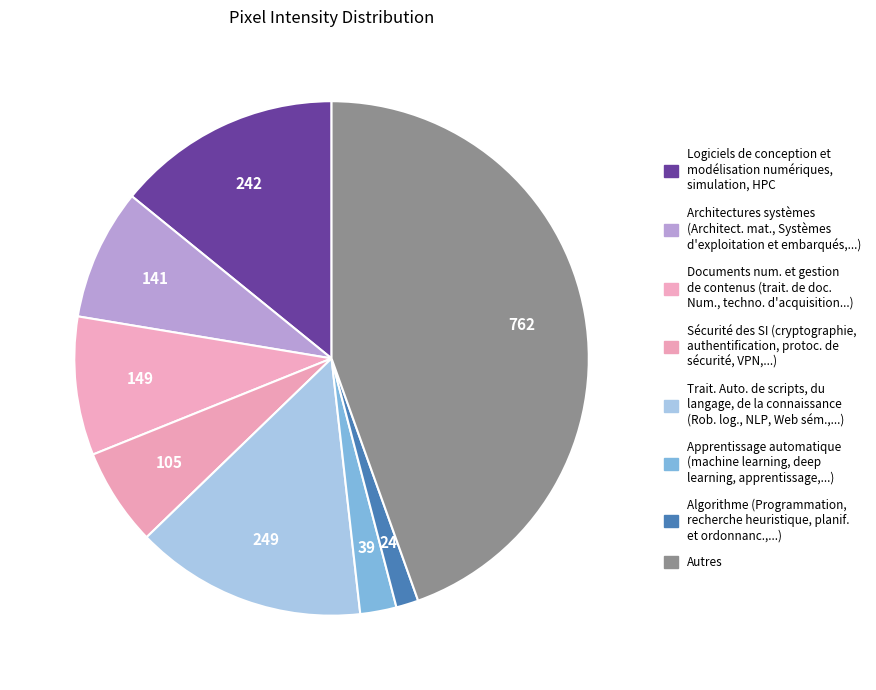

How many slices are in this pie chart?

8